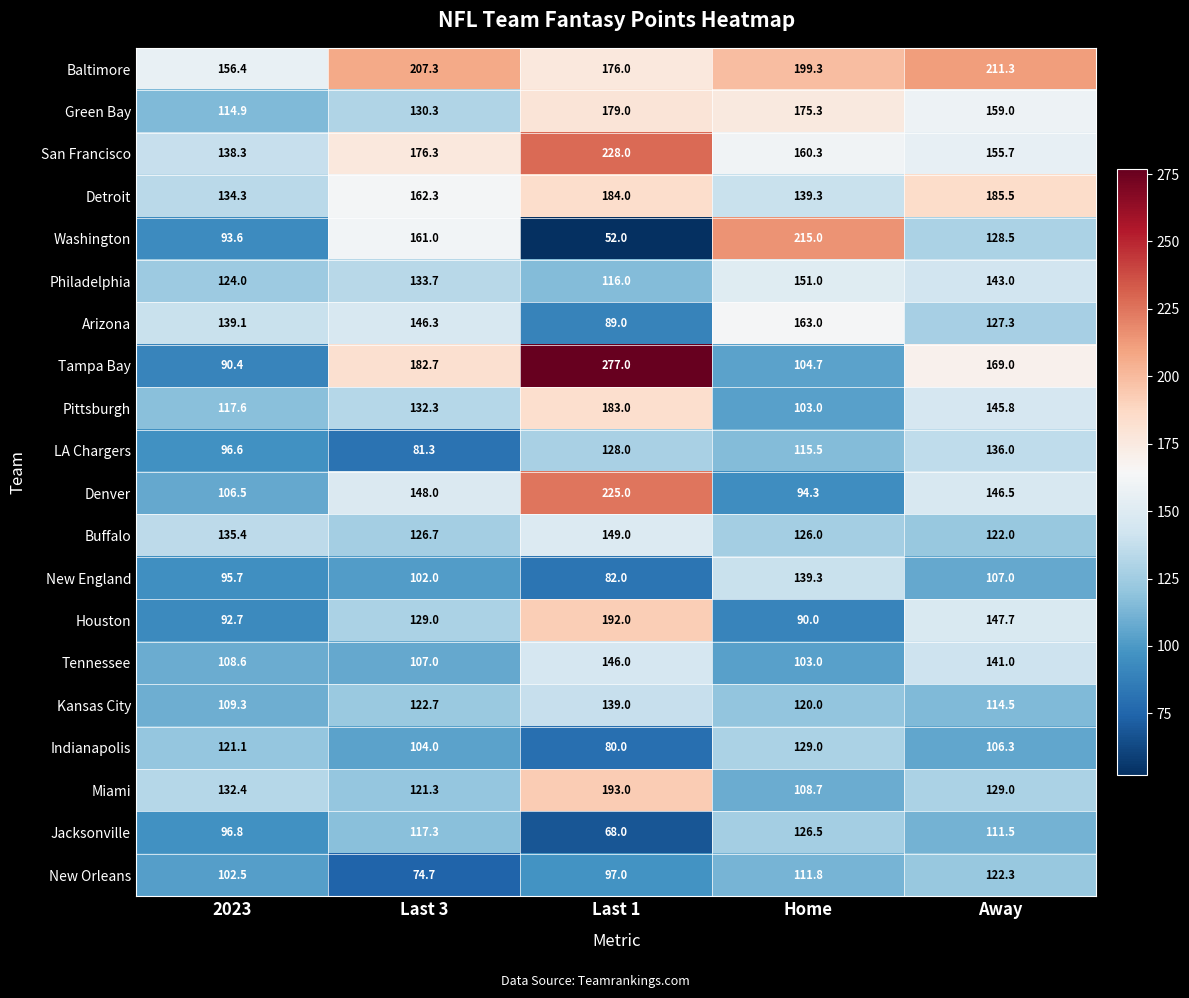

How many data points in Philadelphia are less than 133?

2